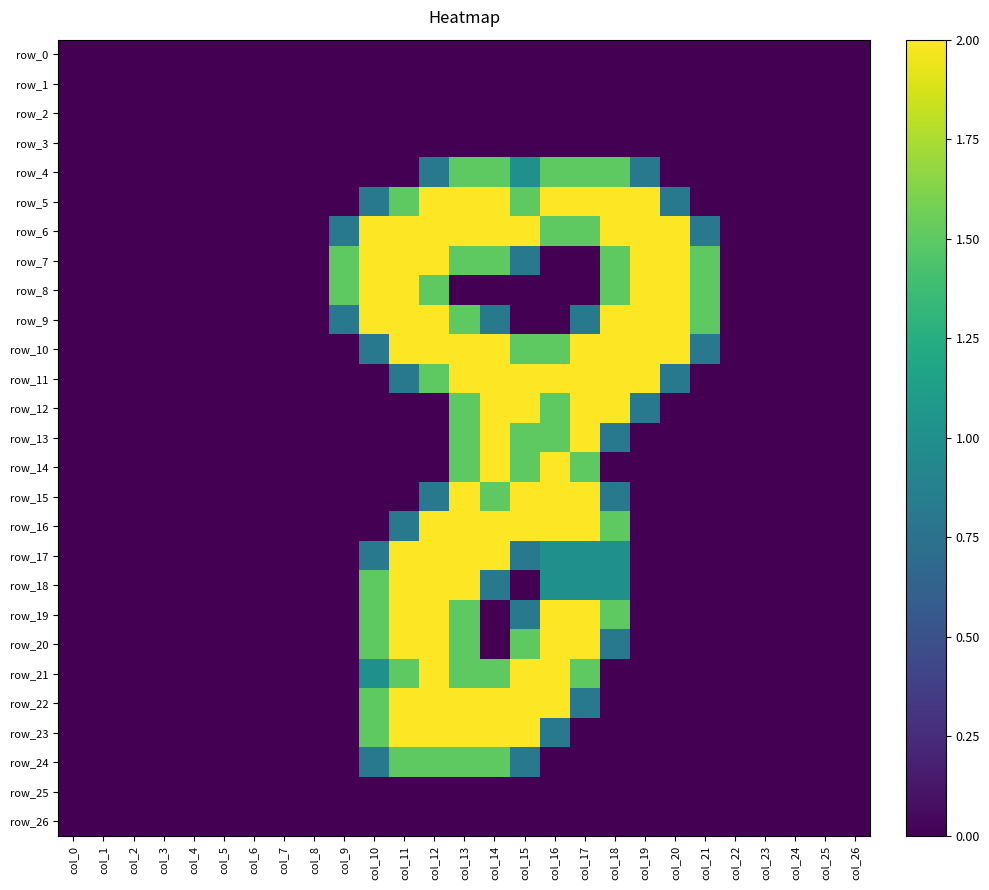

List the labels in order of row_25 value, smallest first.

col_0, col_1, col_2, col_3, col_4, col_5, col_6, col_7, col_8, col_9, col_10, col_11, col_12, col_13, col_14, col_15, col_16, col_17, col_18, col_19, col_20, col_21, col_22, col_23, col_24, col_25, col_26